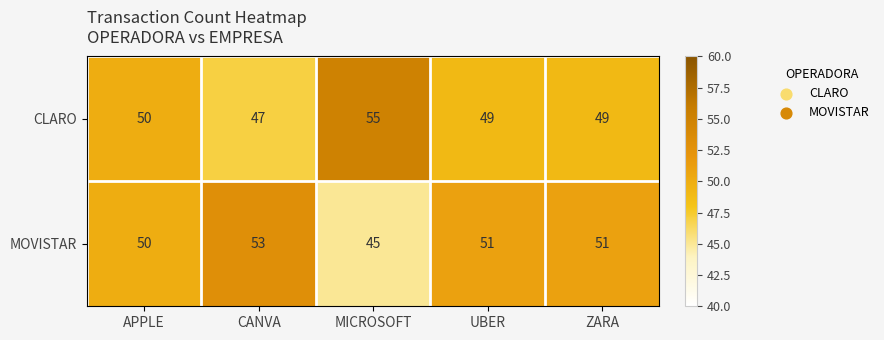

Which category has the highest value across all series?

MICROSOFT